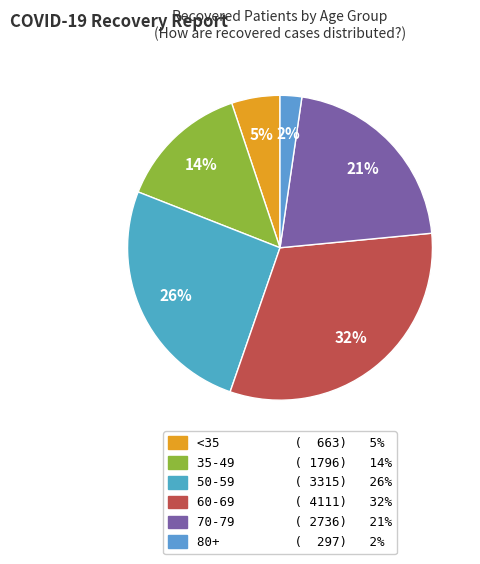

Count the number of slices in the pie.

6